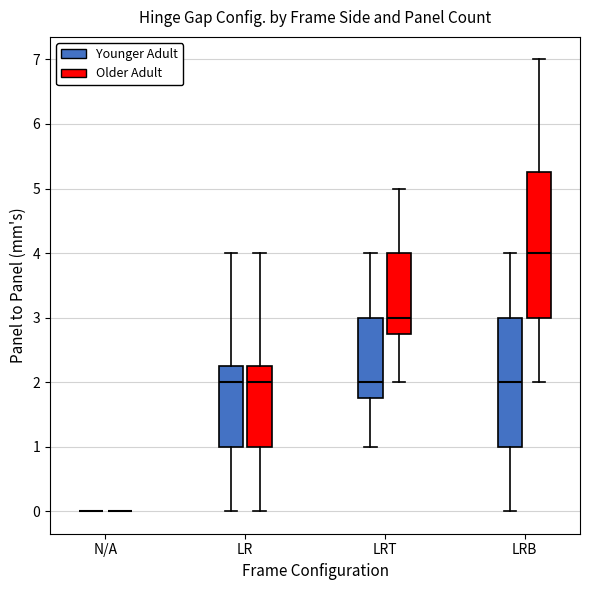

Comparing the boxes themselves (not the whiskers), which one is the tallest?

LRB (Older Adult)